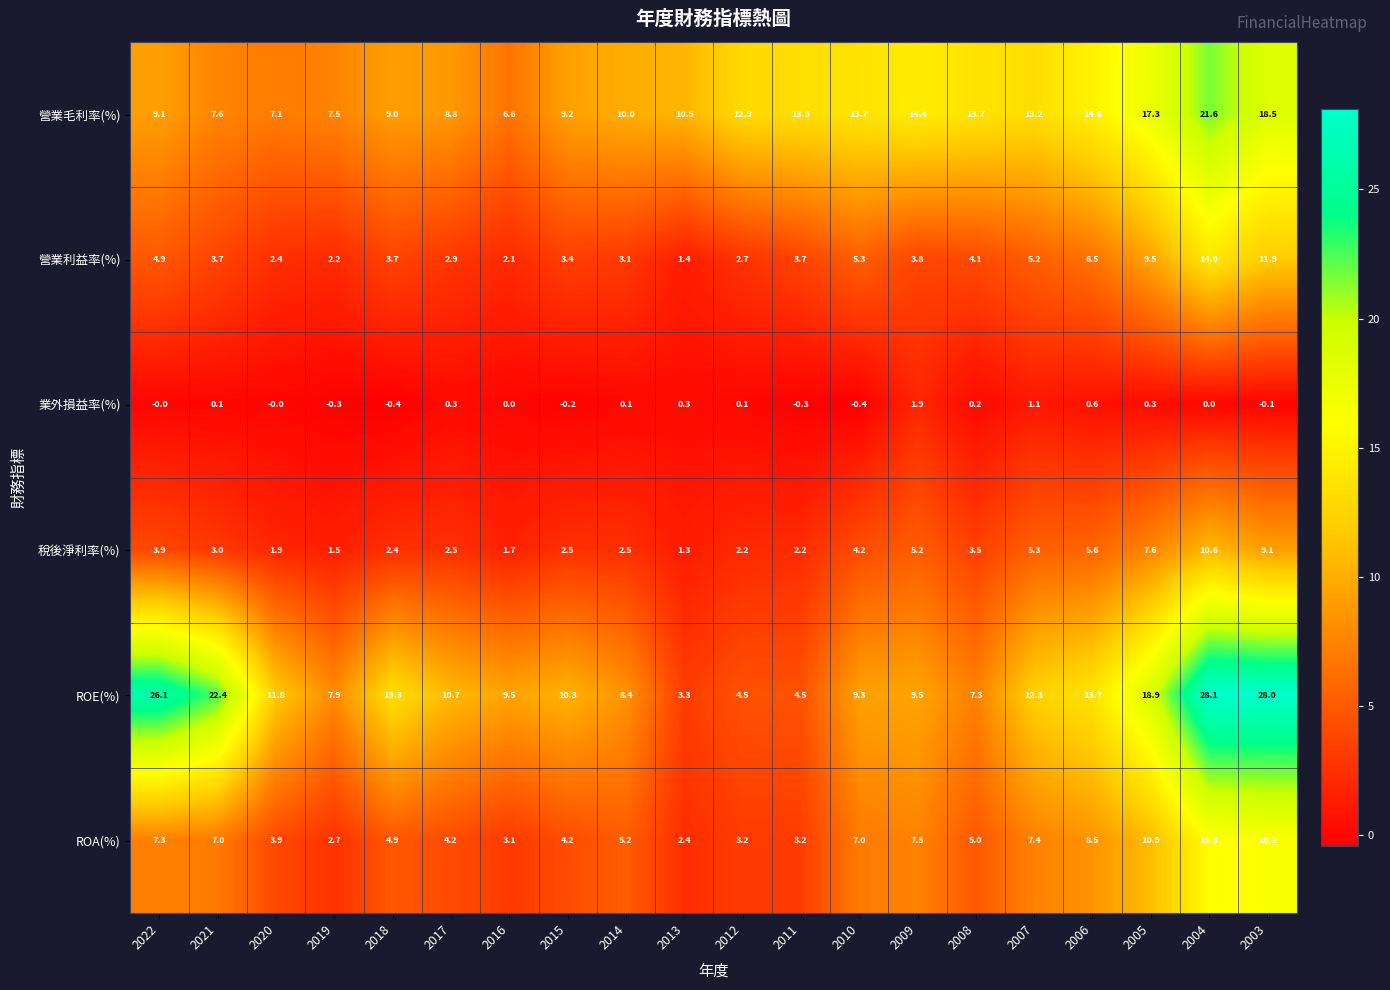

At which label does 稅後淨利率(%) reach its peak?

2004